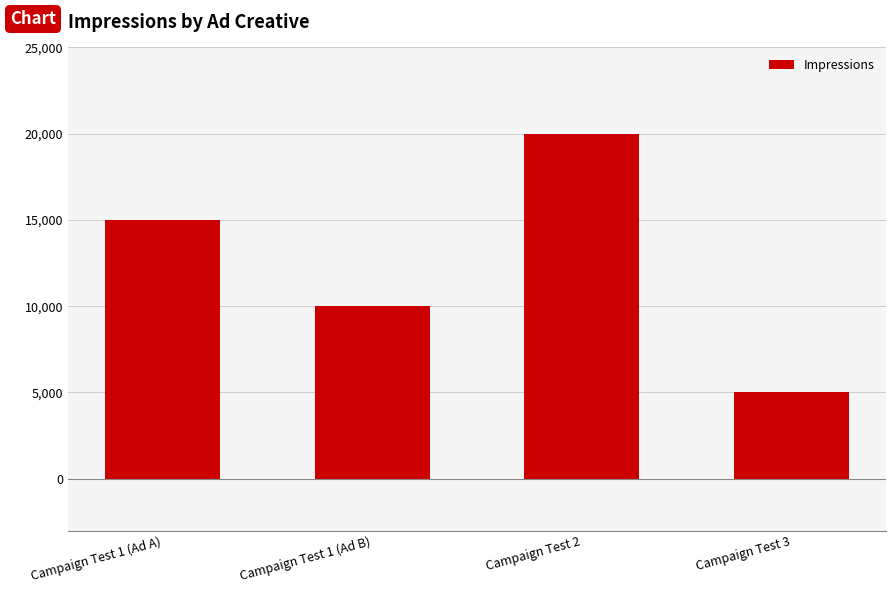

What is the difference between the maximum and minimum values?

15000